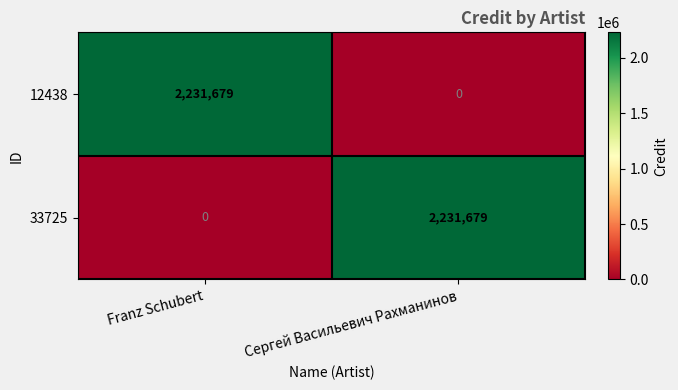

What is the difference between the 33725 values at Franz Schubert and Сергей Васильевич Рахманинов?

2231679